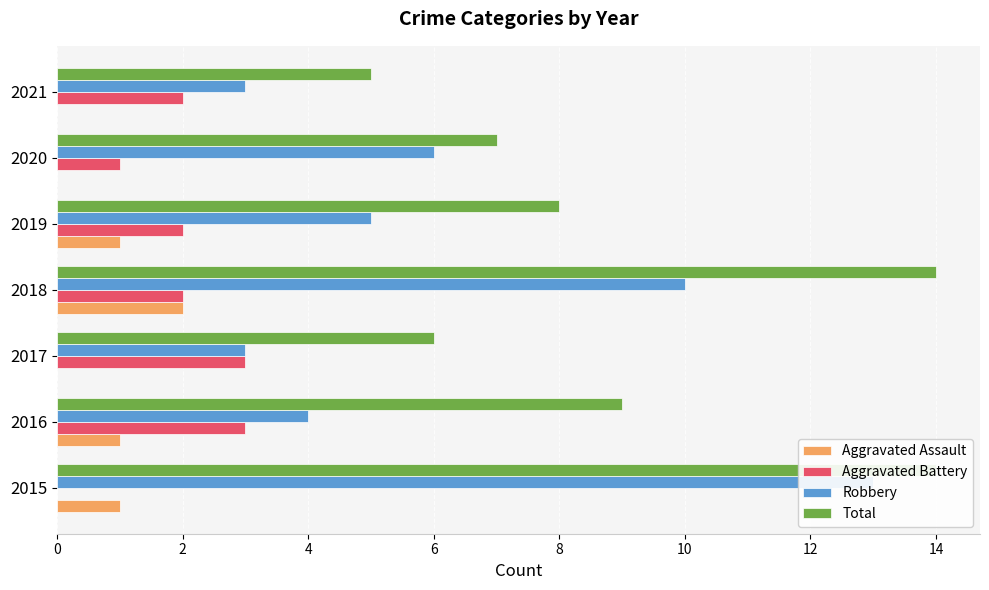

How many data points does each series have?

7